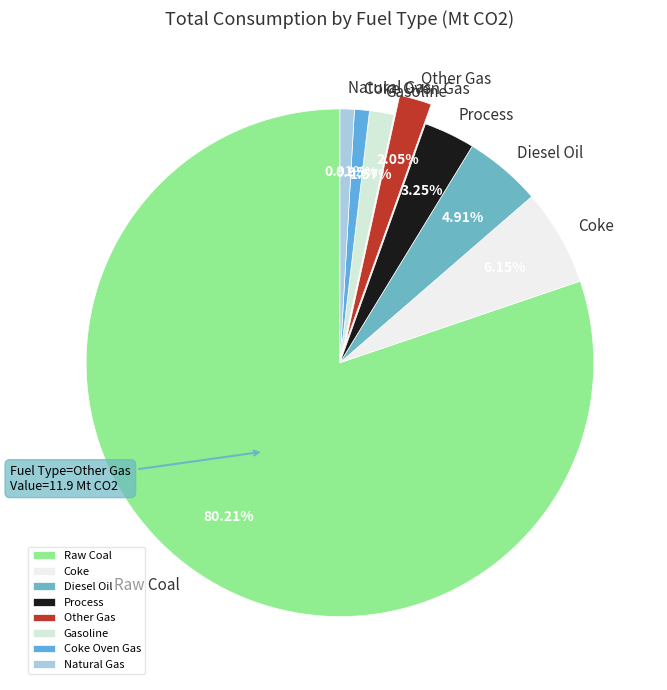

Which has a higher value, Diesel Oil or Coke Oven Gas?

Diesel Oil